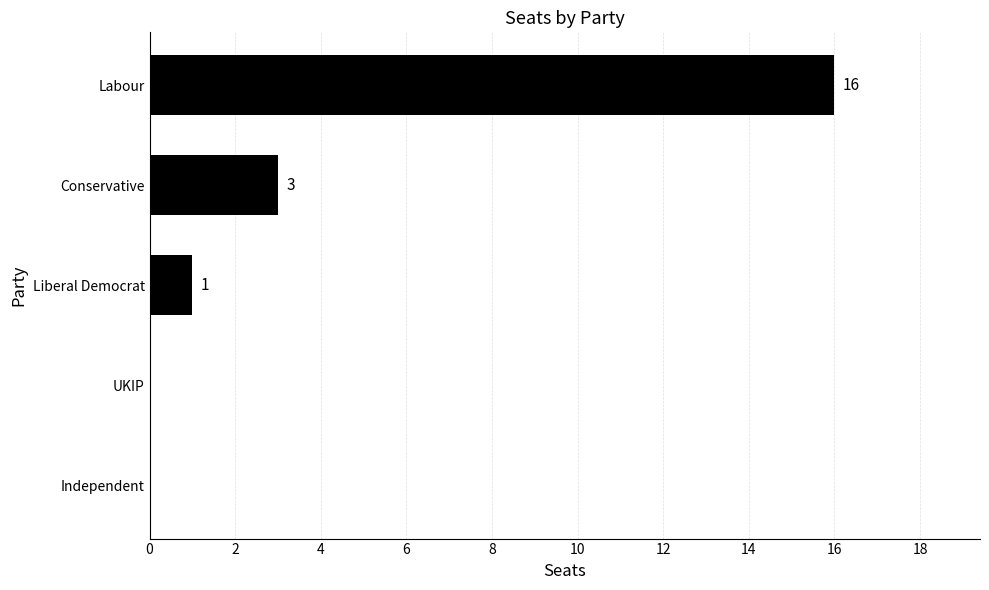

What is the sum of the values at Labour and Liberal Democrat?

17